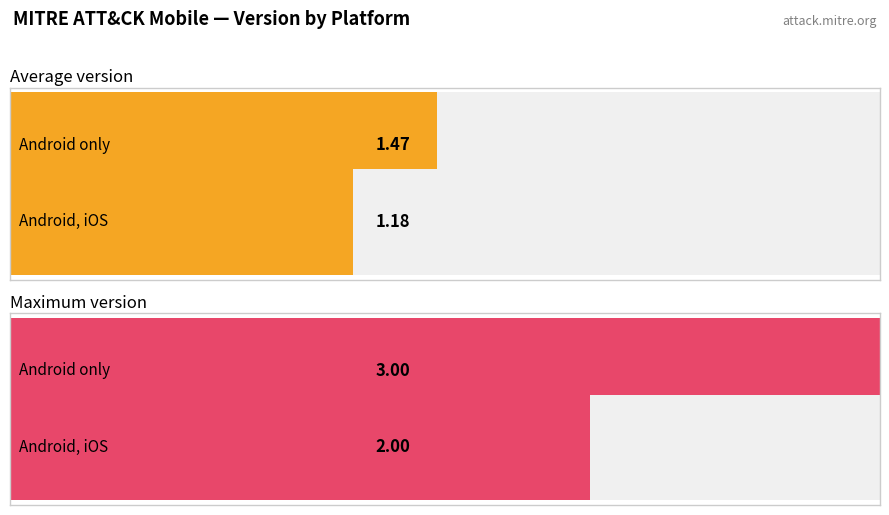

List the series in order of their peak value, highest first.

Android only, Android, iOS